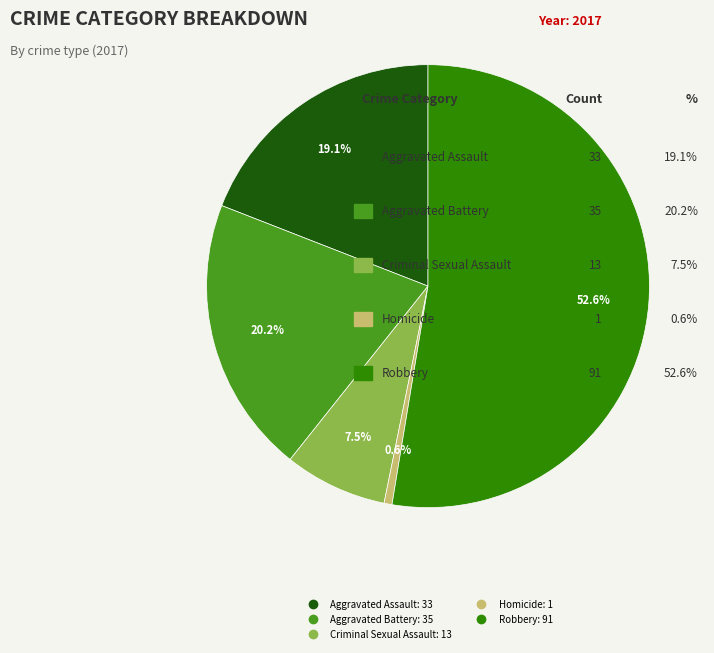

Does Aggravated Battery represent more than half of the total?

No